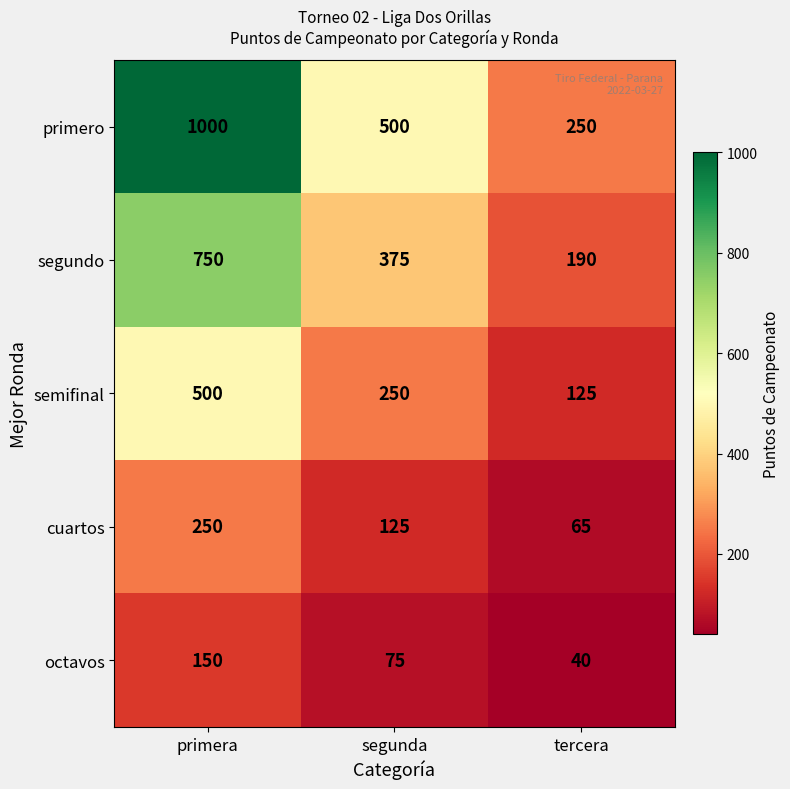

Reading right to left, list all the values displayed in this chart.

primero: 250	500	1000
segundo: 190	375	750
semifinal: 125	250	500
cuartos: 65	125	250
octavos: 40	75	150